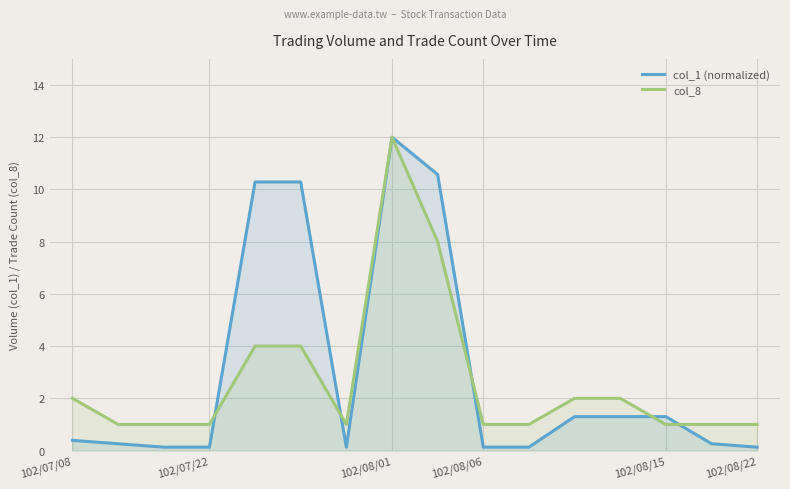

Where is the first local minimum for col_8?

6